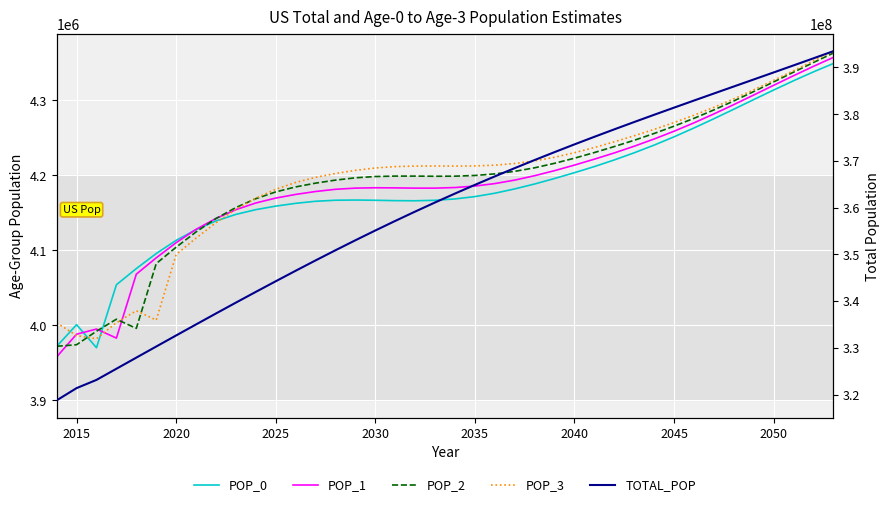

What is the greatest value displayed?

393472783